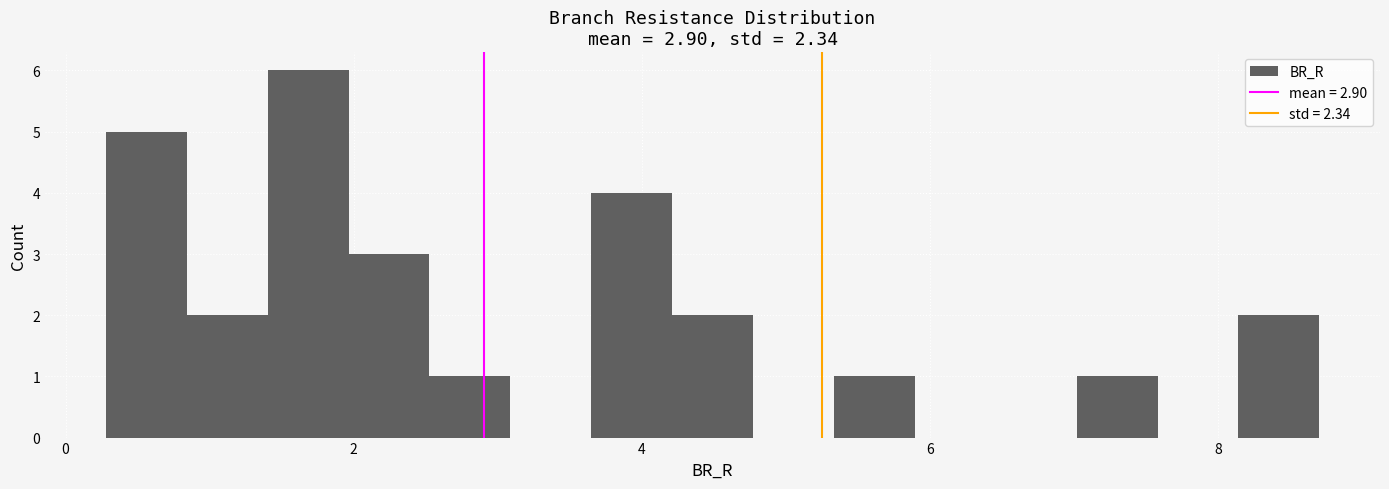

Around what value on the x-axis is the tallest bar? Give the approximate position of its centre, as read against the axis.

1.6